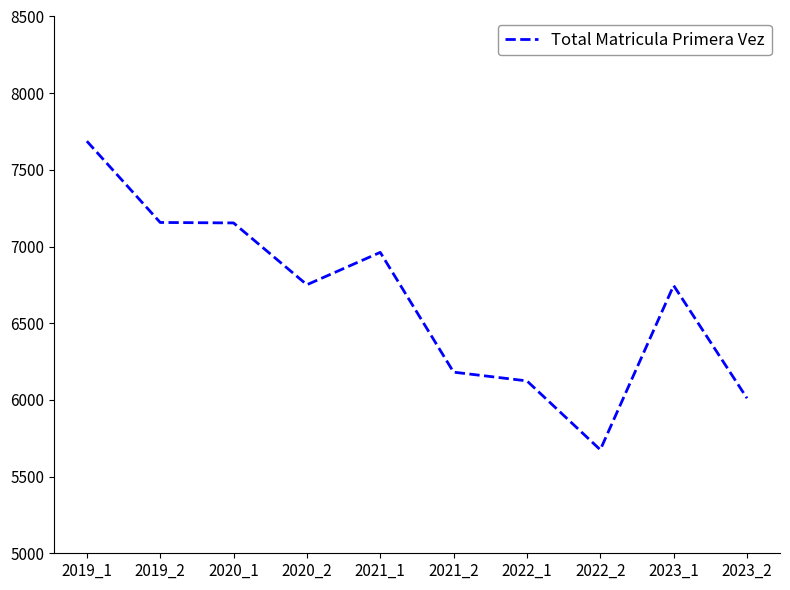

Is it true that the value at 2019_2 is 3461?

False